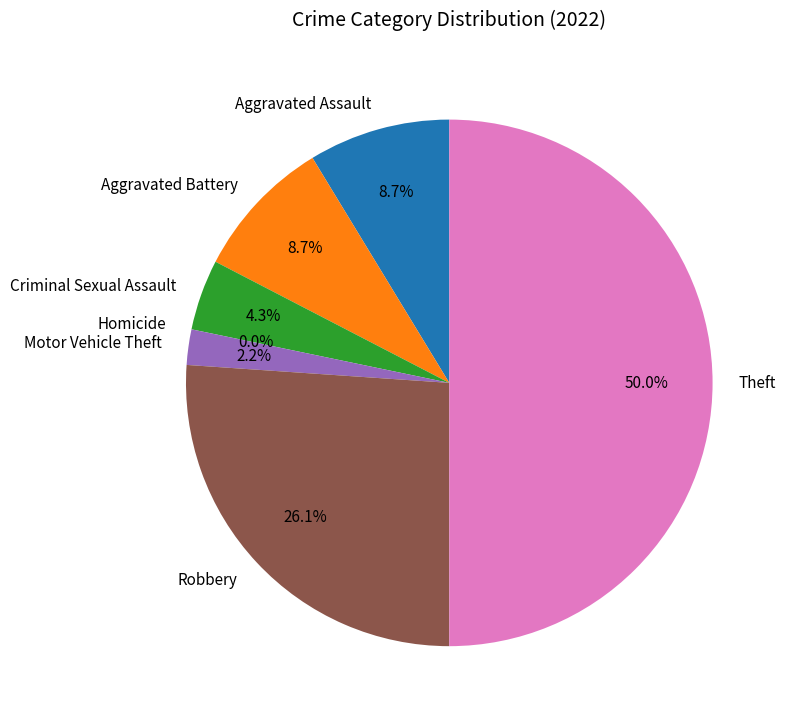

How many slices are in this pie chart?

7